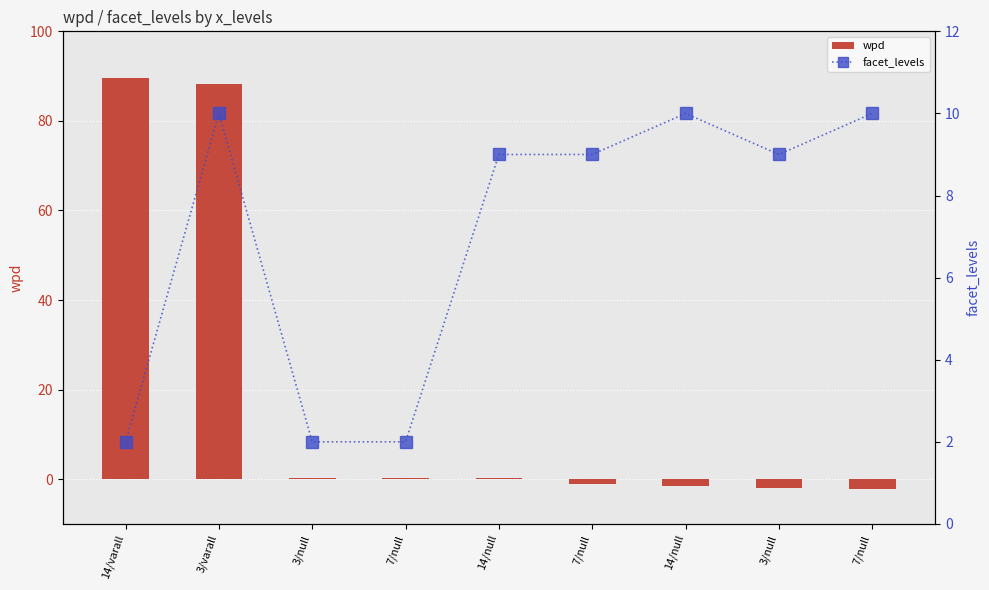

What is the value of the facet_levels bar at the 4th from the left?

2.0